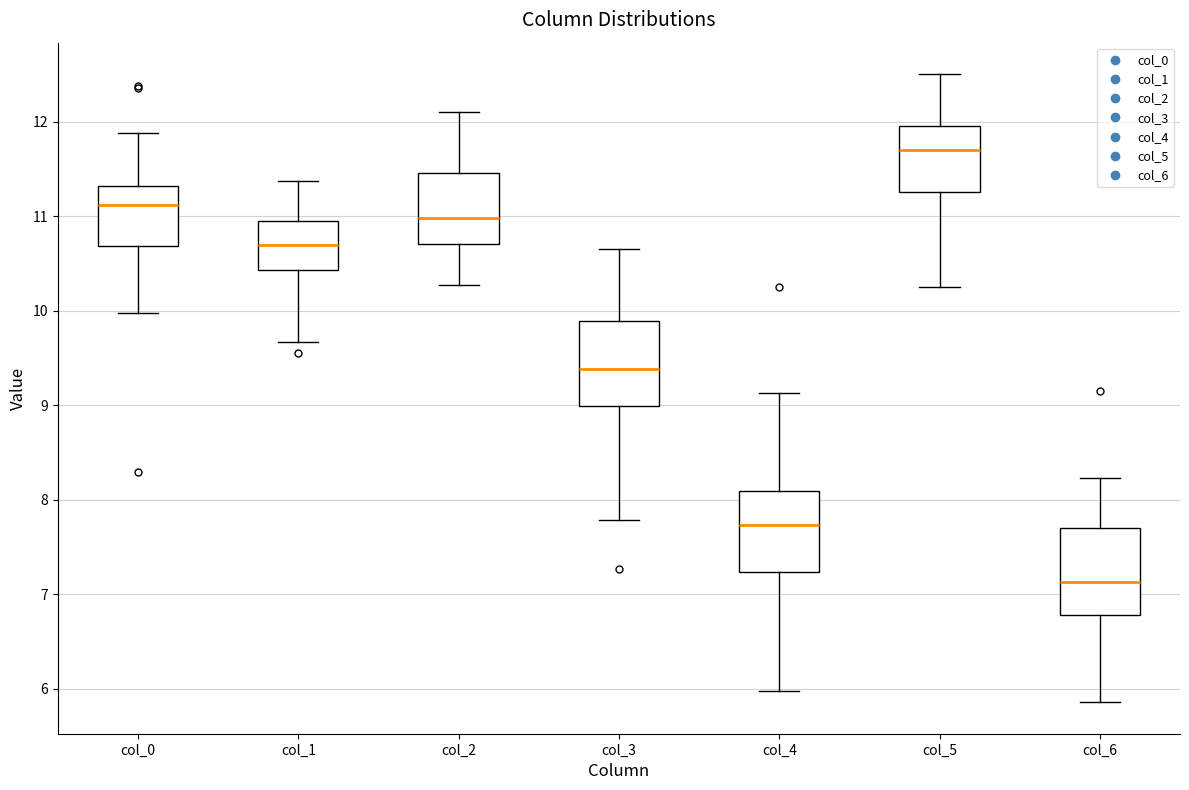

Reading left to right, transcribe this box plot: for each box, give where its median line is, the range the box spans, and where its two whiskers end, as read against the y-axis. The values are not printed on the chart, so give them approximately, as read against the axis.

col_0: median 11.1, box 10.7 to 11.3, whiskers 10.0 to 11.9
col_1: median 10.7, box 10.4 to 10.9, whiskers 9.7 to 11.4
col_2: median 11.0, box 10.7 to 11.5, whiskers 10.3 to 12.1
col_3: median 9.4, box 9.0 to 9.9, whiskers 7.8 to 10.7
col_4: median 7.7, box 7.2 to 8.1, whiskers 6.0 to 9.1
col_5: median 11.7, box 11.3 to 12.0, whiskers 10.3 to 12.5
col_6: median 7.1, box 6.8 to 7.7, whiskers 5.9 to 8.2